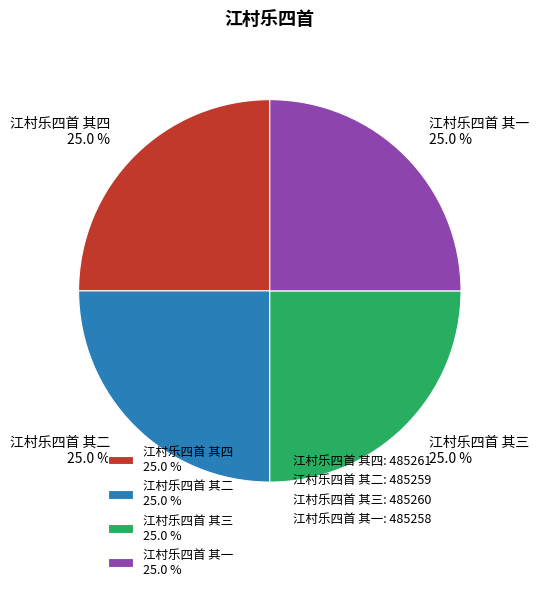

Does 江村乐四首 其四 25.0 % represent more than half of the total?

No